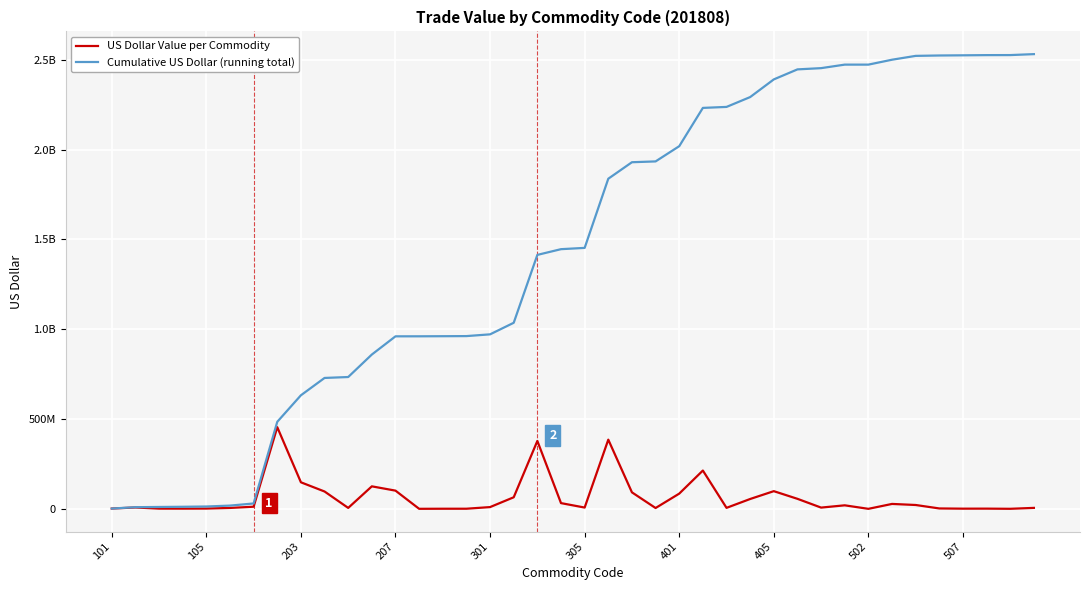

What are all the series names shown in the legend?

US Dollar Value per Commodity, Cumulative US Dollar (running total)